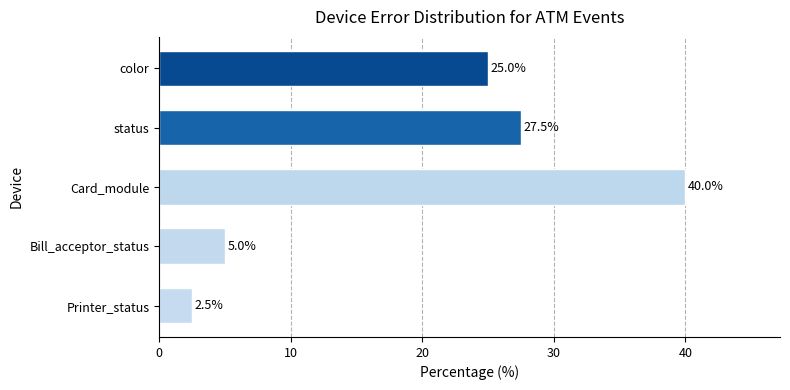

The value at Card_module is 40.0. True or false?

True